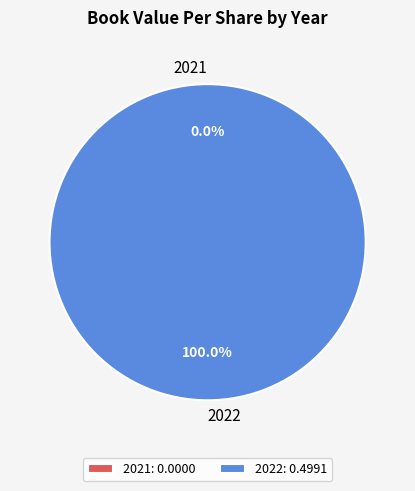

True or false: 2021 accounts for 0% of the total.

True